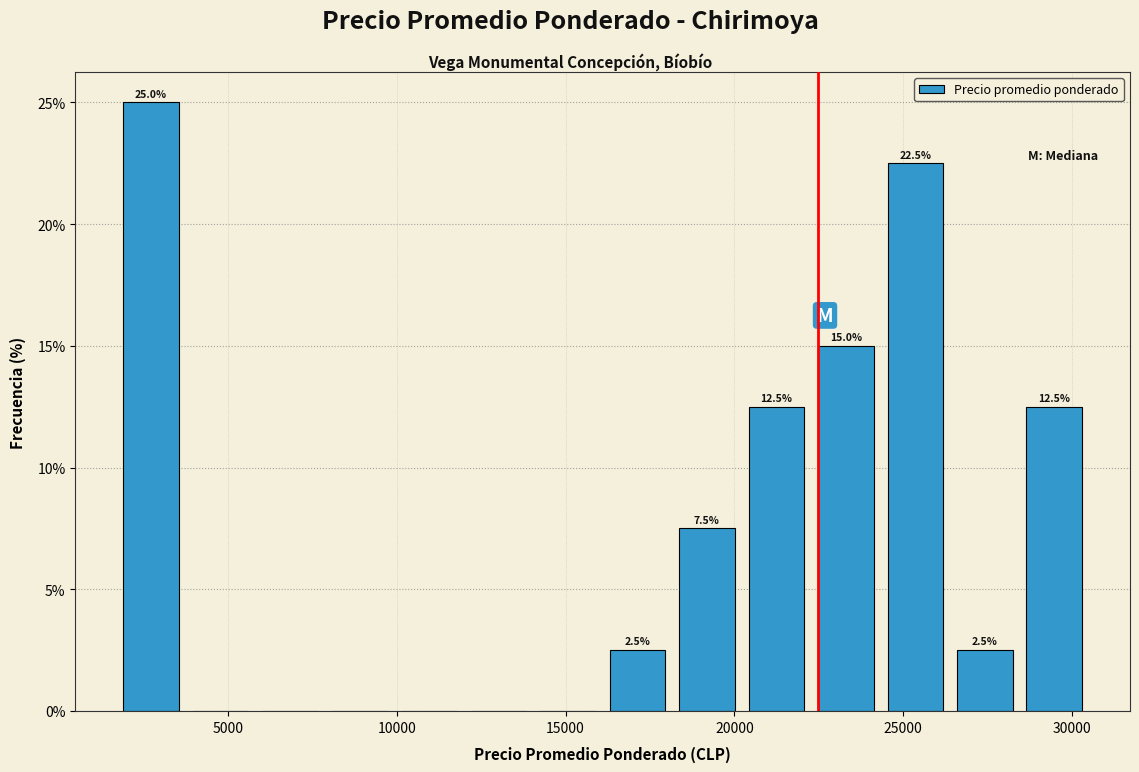

Which range on the x-axis has the tallest bar?

1500 to 4000